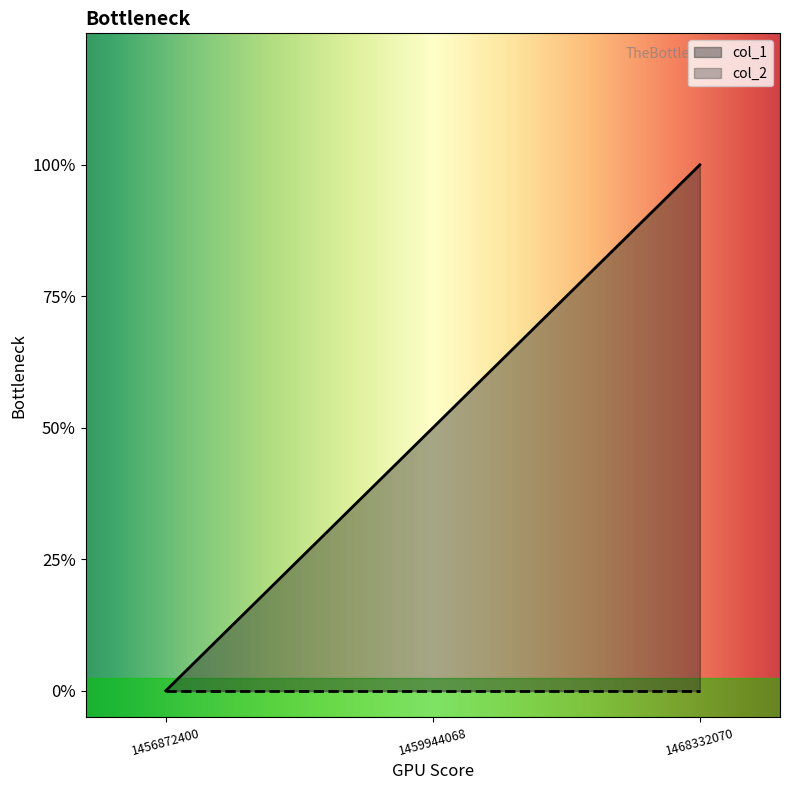

The chart shows a value of -1 at 1456872400. True or false?

False